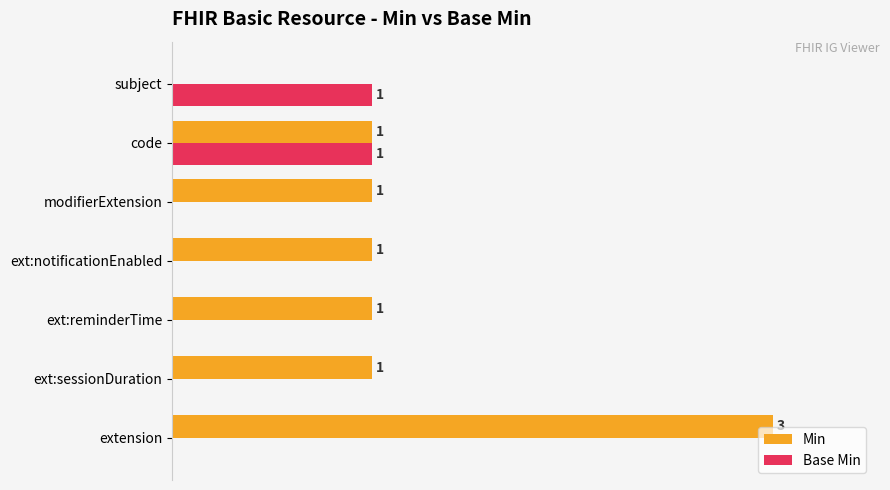

Between modifierExtension and code, which series saw the biggest shift?

Base Min